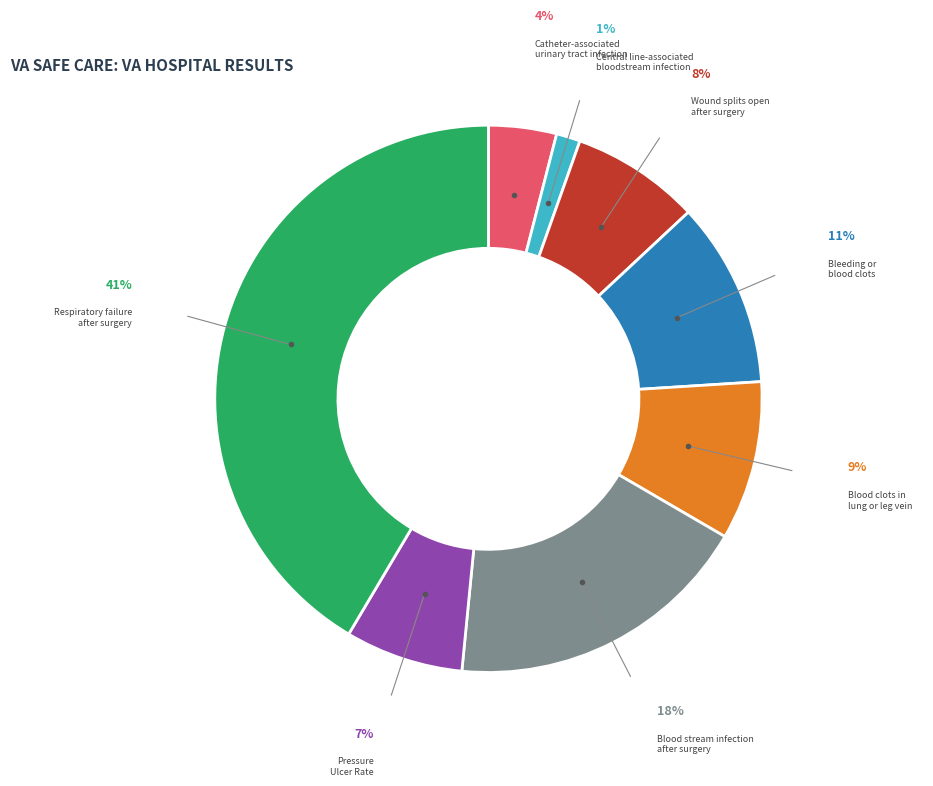

Between Catheter-associated urinary tract infection and Blood clots in lung or leg vein, which is larger?

Blood clots in lung or leg vein